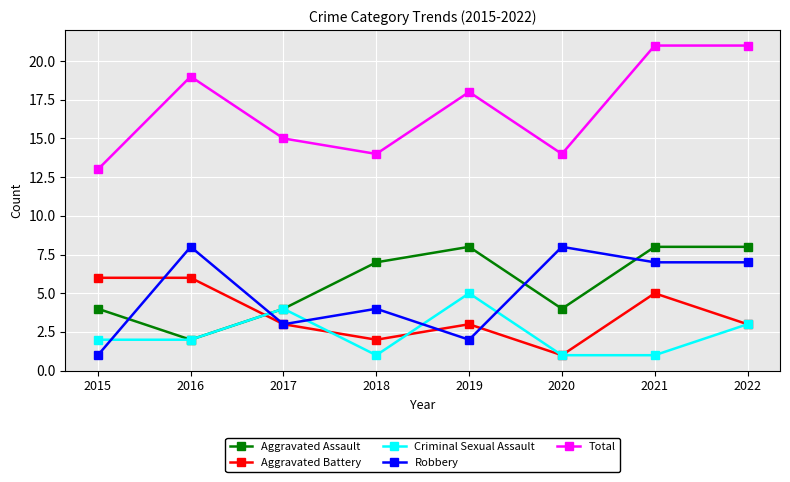

Rank the series at 2018 from highest to lowest value.

Total, Aggravated Assault, Robbery, Aggravated Battery, Criminal Sexual Assault